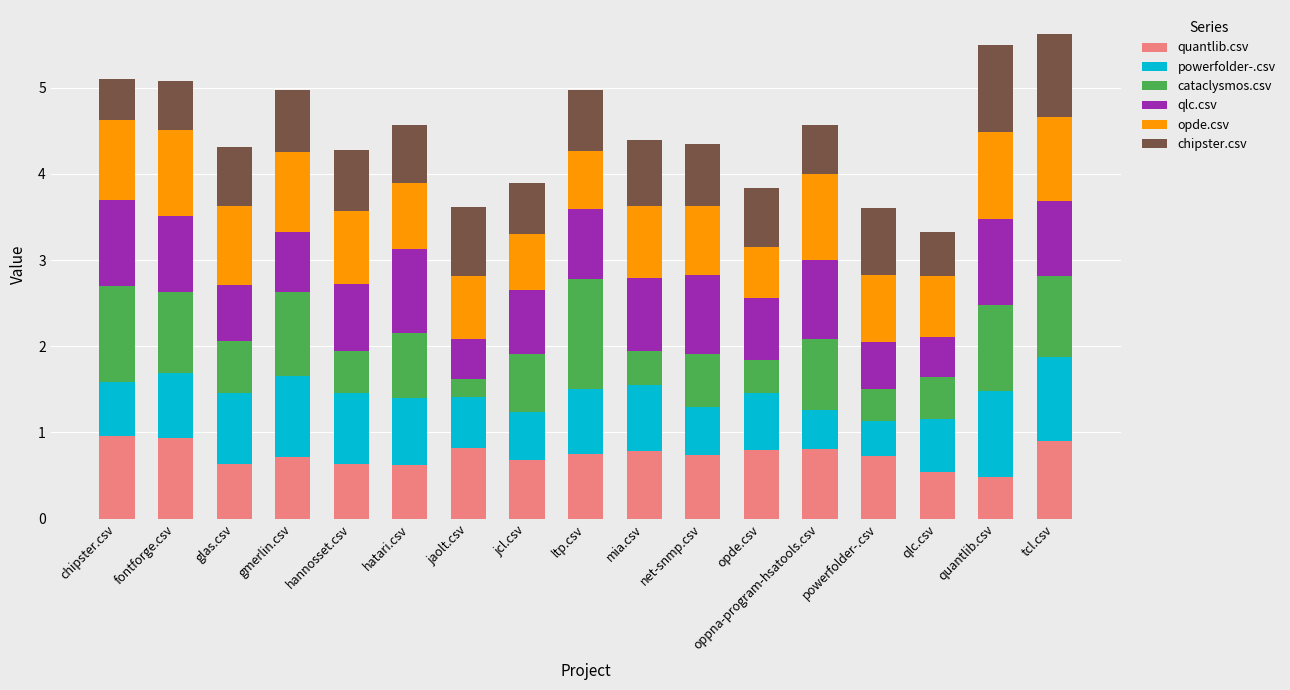

What is the highest value of the quantlib.csv series?

1.0